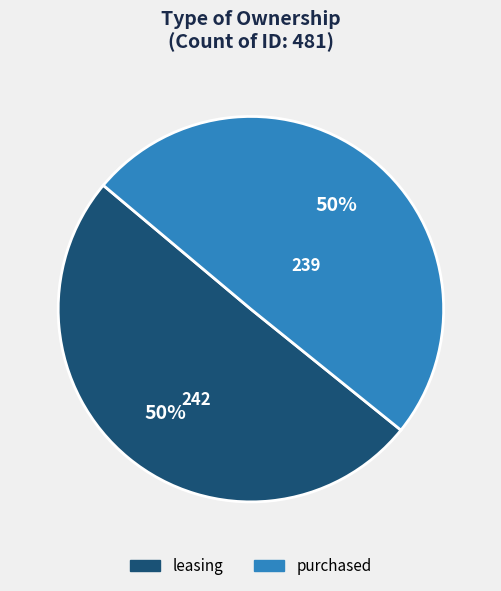

Combined, do leasing and purchased account for over 50%?

Yes